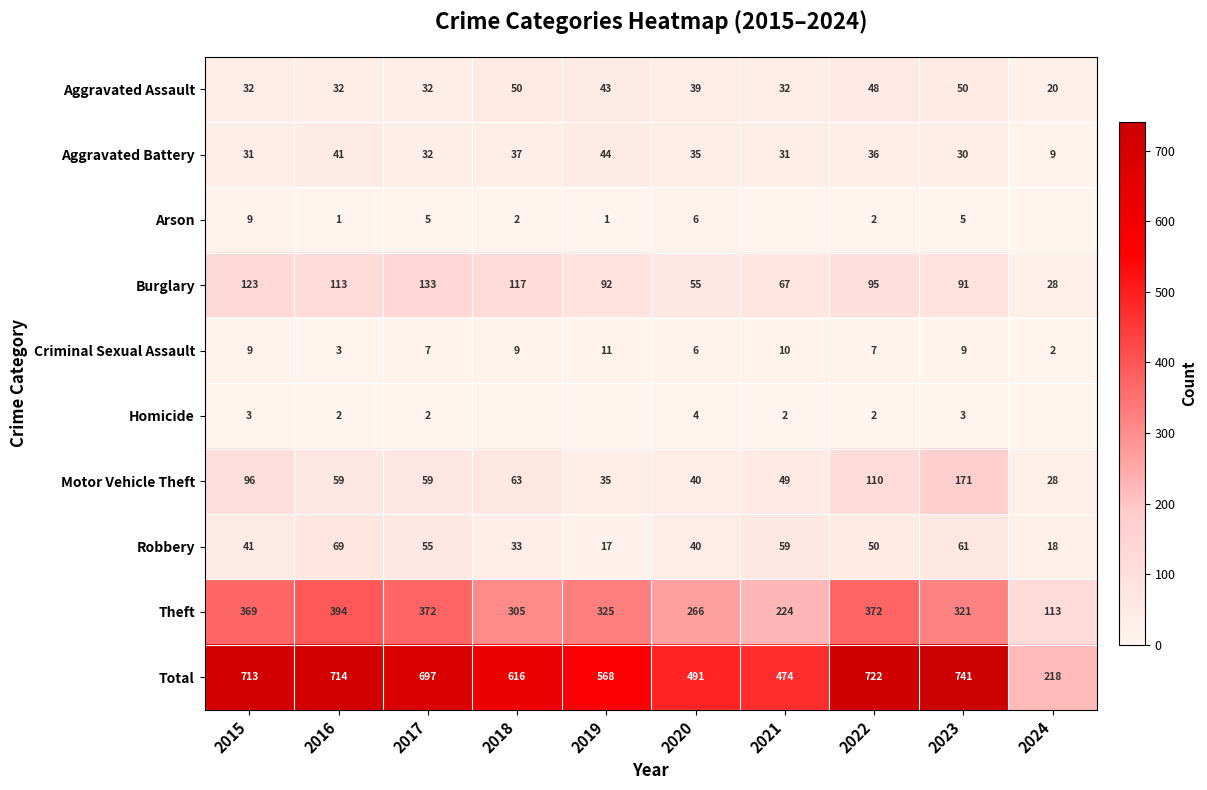

The Burglary series shows 28 at 2024. True or false?

True